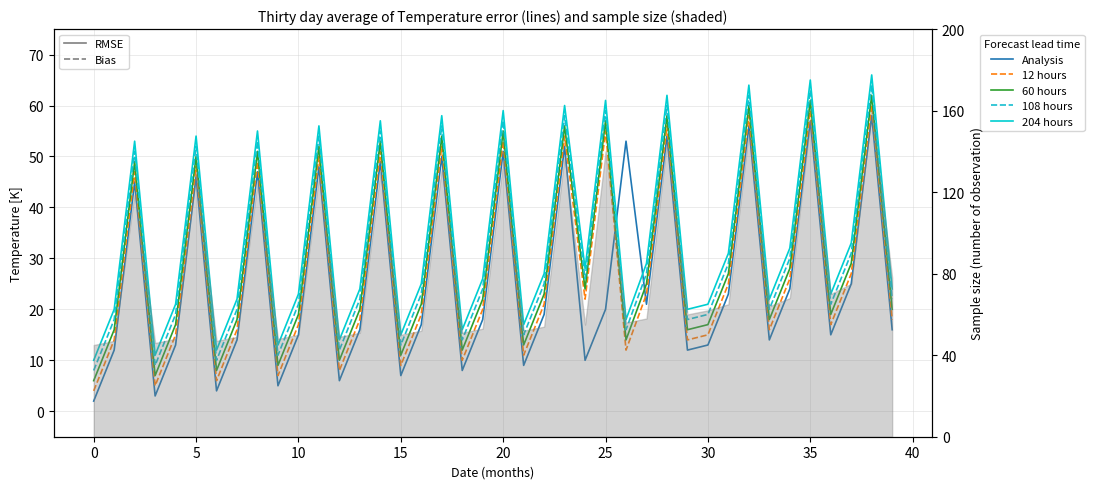

At which category is the sum across all series the highest?

38